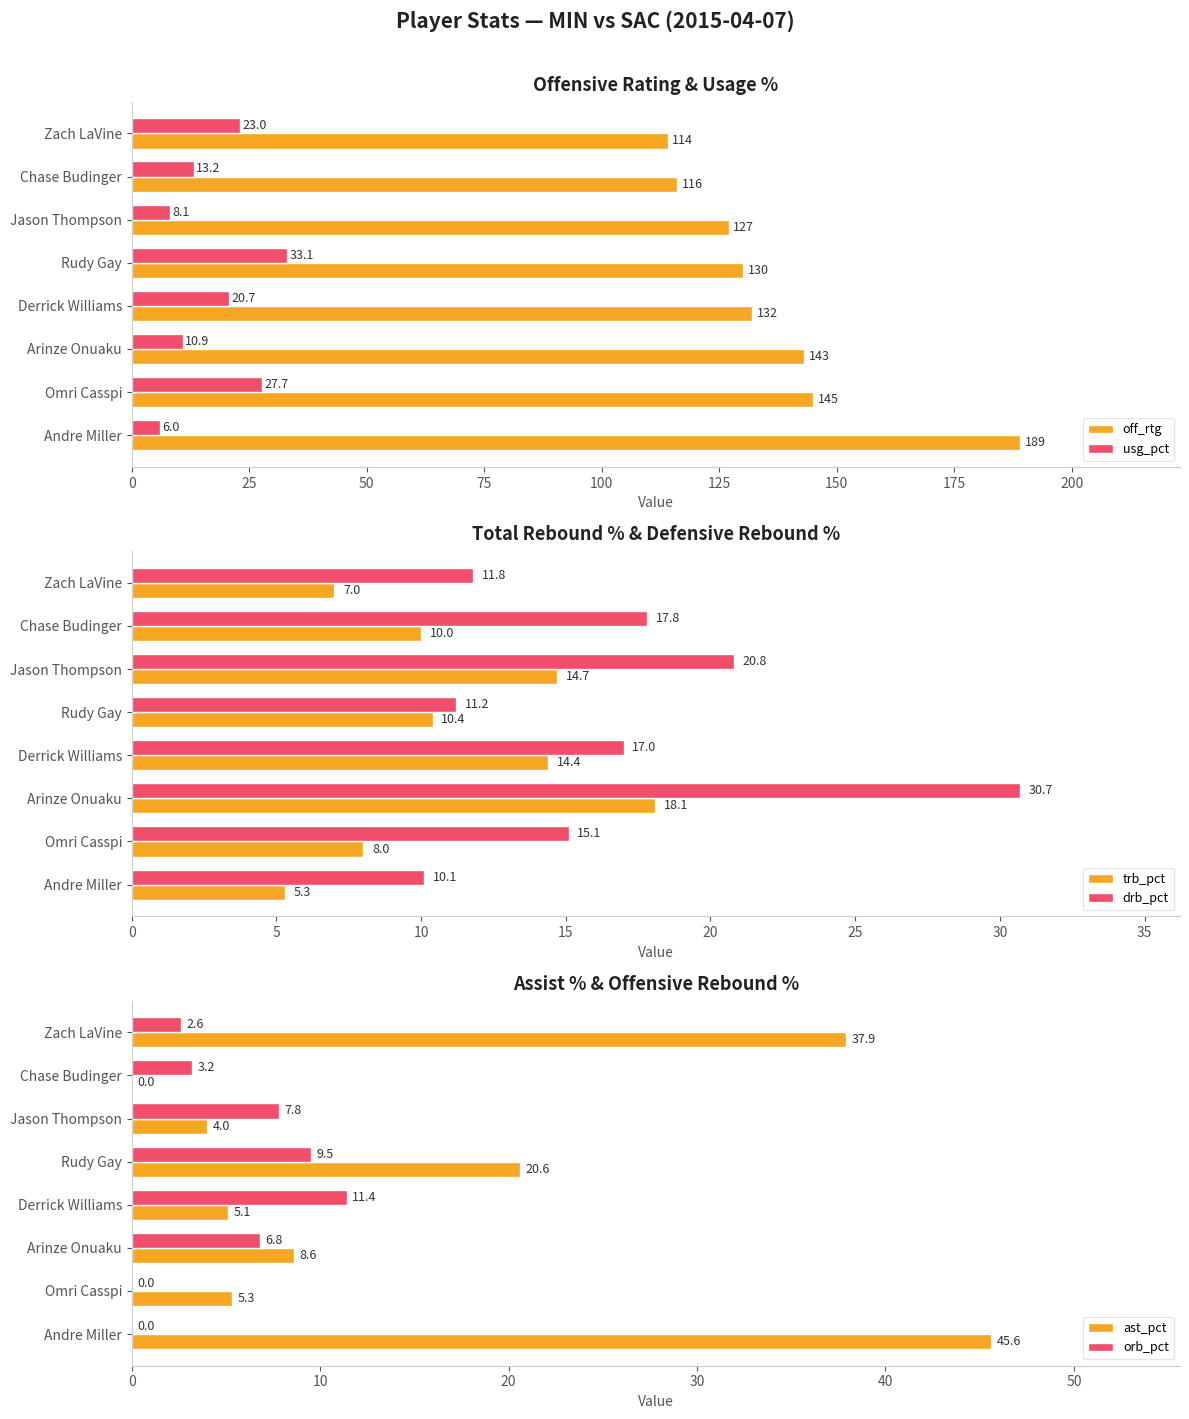

List the series in order of their peak value, lowest first.

orb_pct, trb_pct, drb_pct, usg_pct, ast_pct, off_rtg